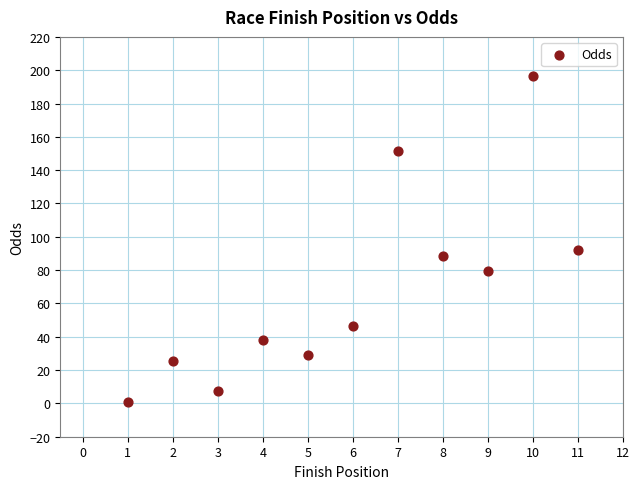

What is the average X value?

6.0